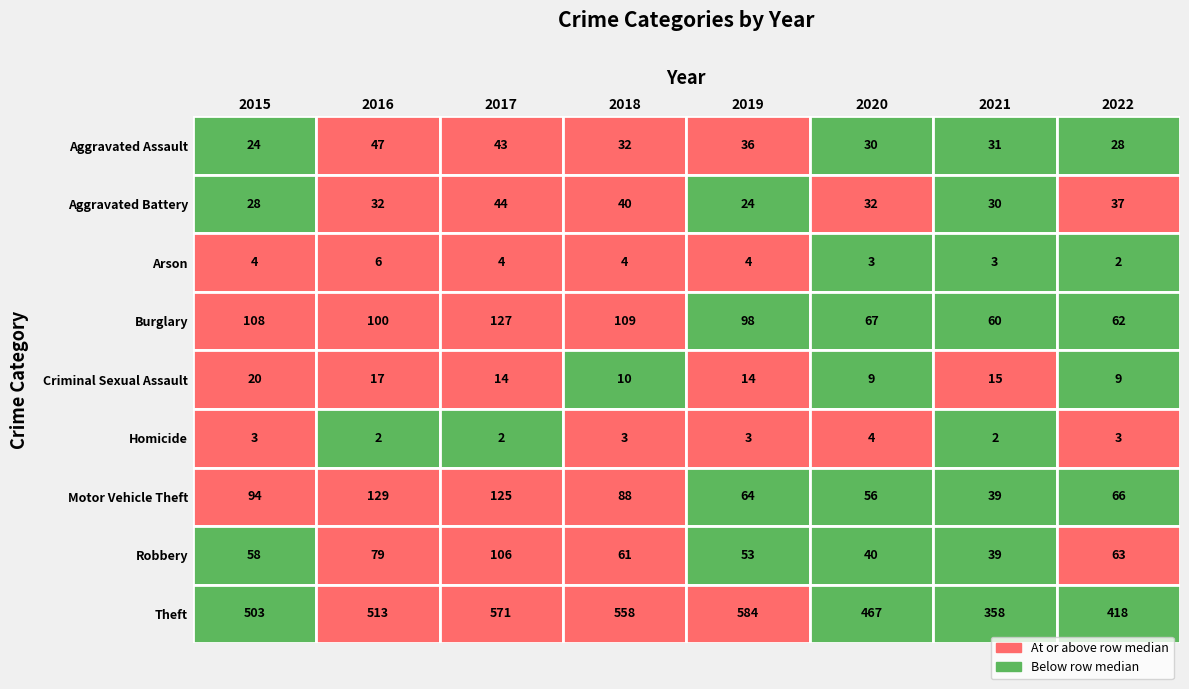

The value of Arson at 2017 is 4. True or false?

True